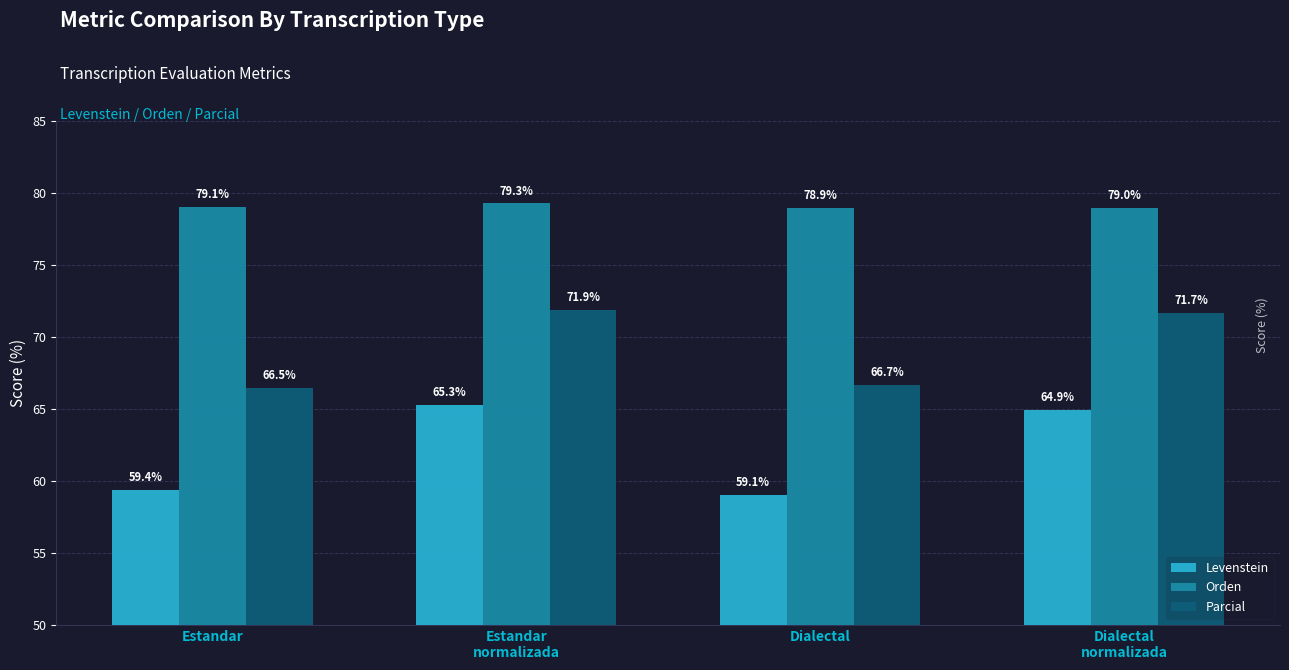

List the labels in order of Parcial value, largest first.

Estandar
normalizada, Dialectal
normalizada, Dialectal, Estandar